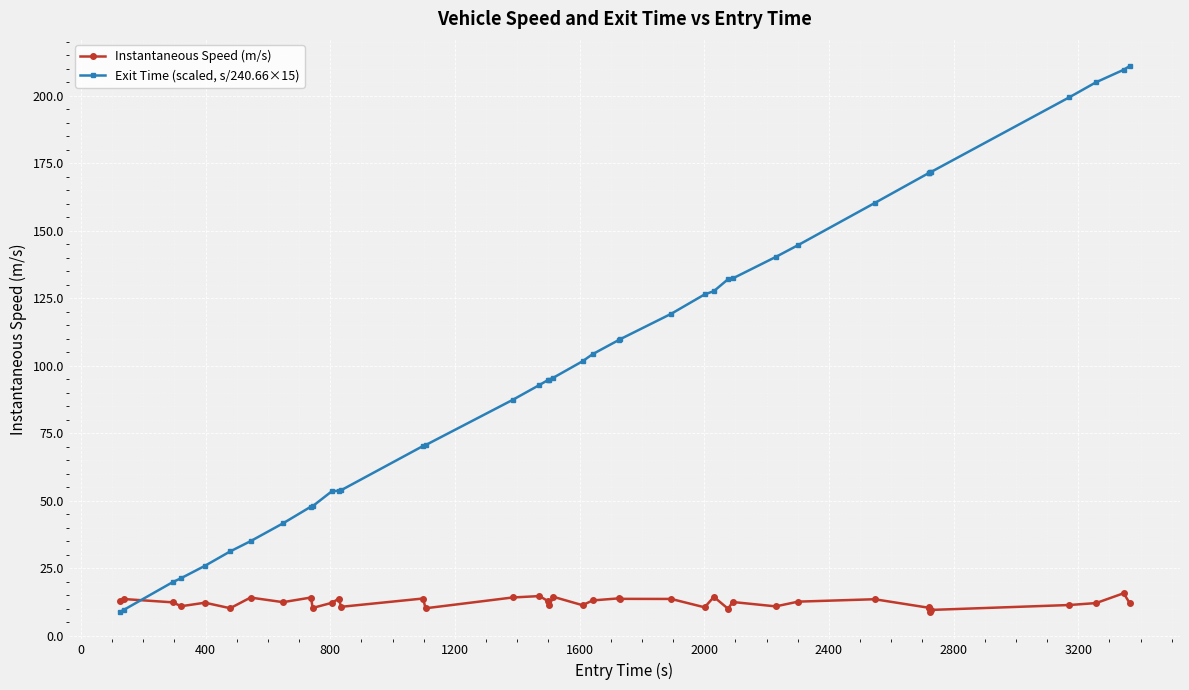

List the series in order of their peak value, lowest first.

Instantaneous Speed (m/s), Exit Time (scaled, s/240.66×15)